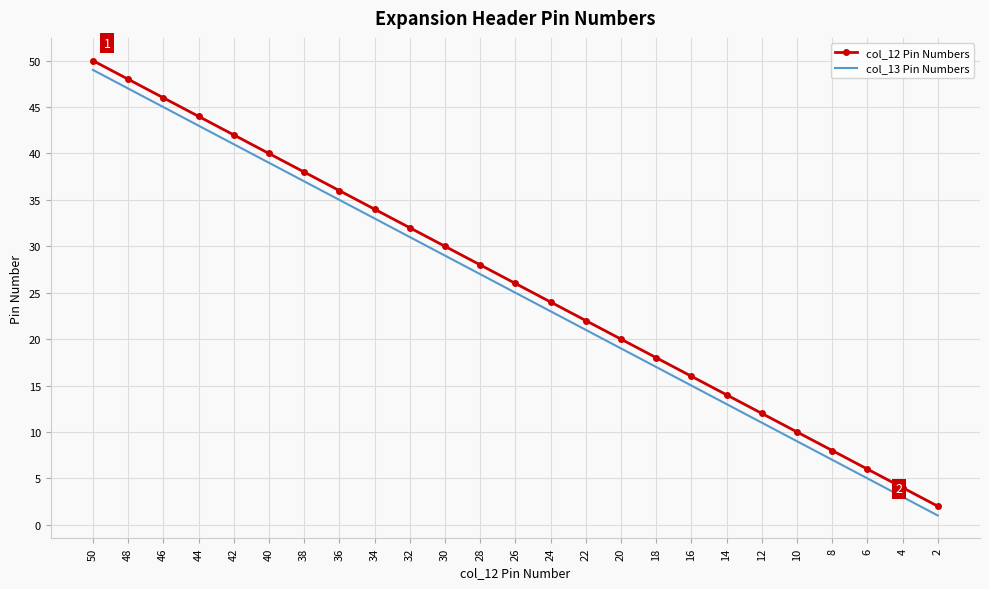

True or false: col_12 Pin Numbers and col_13 Pin Numbers cross at least once.

False